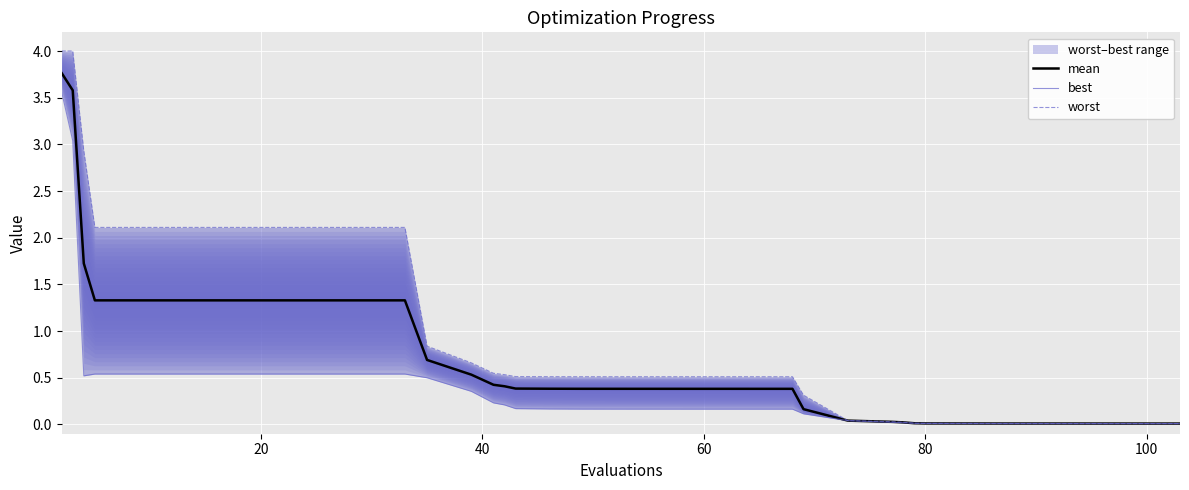

Which series has the widest spread of values?

worst